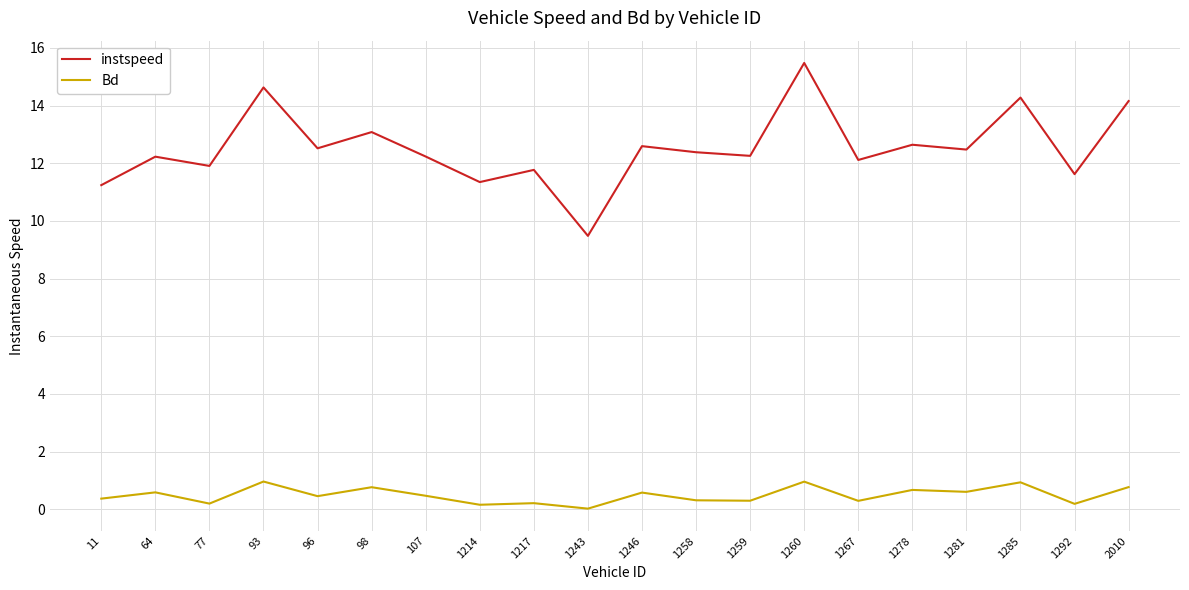

What is the average value of the Bd series?

0.5